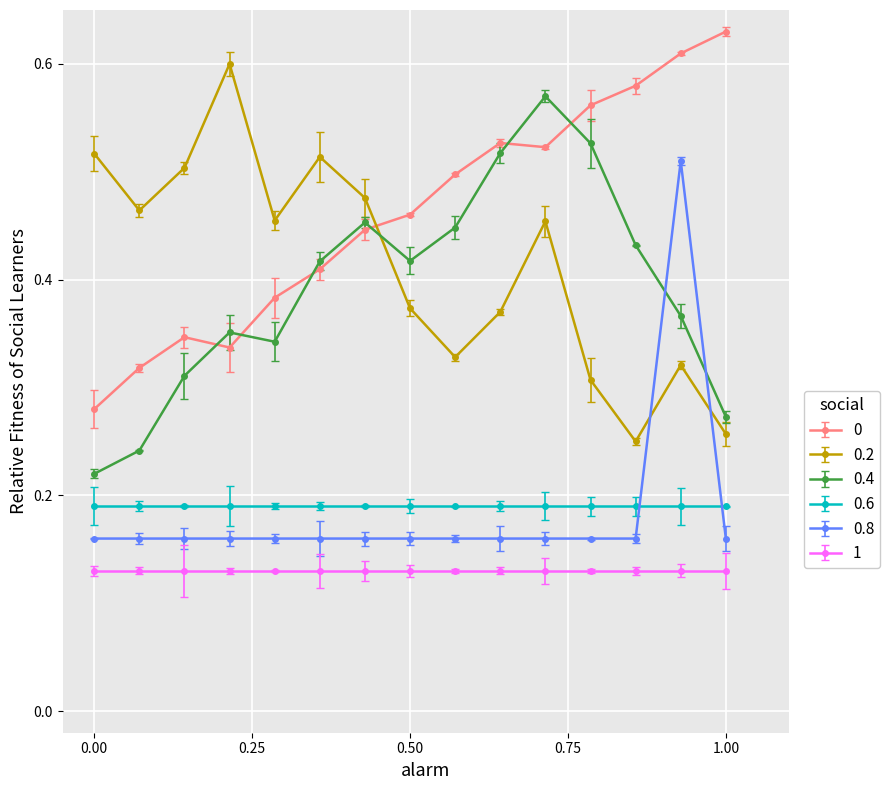

How many data points does each series have?

15